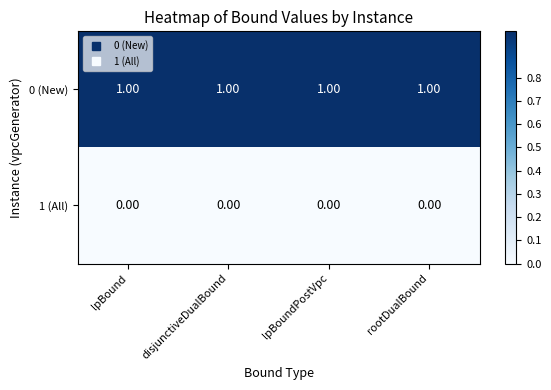

Rank the series at lpBound from highest to lowest value.

0 (New), 1 (All)